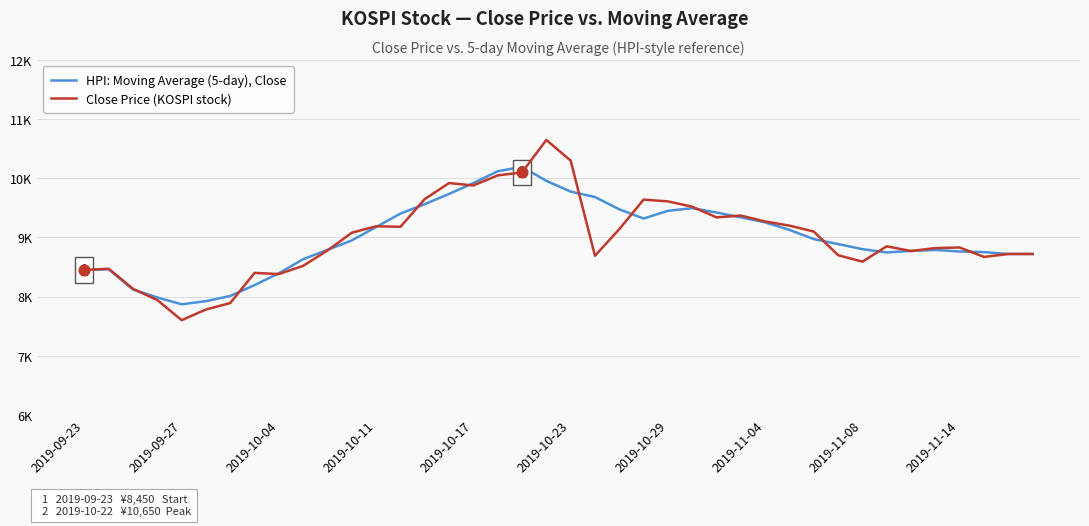

Which series has the largest total across all categories?

HPI: Moving Average (5-day), Close